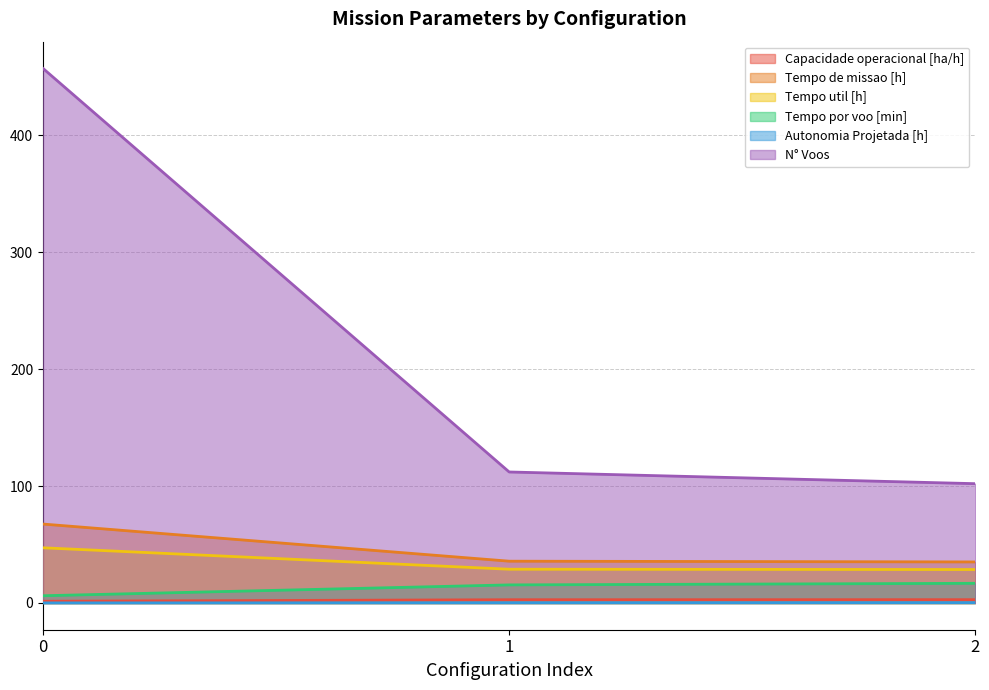

How many distinct data groups are displayed?

6